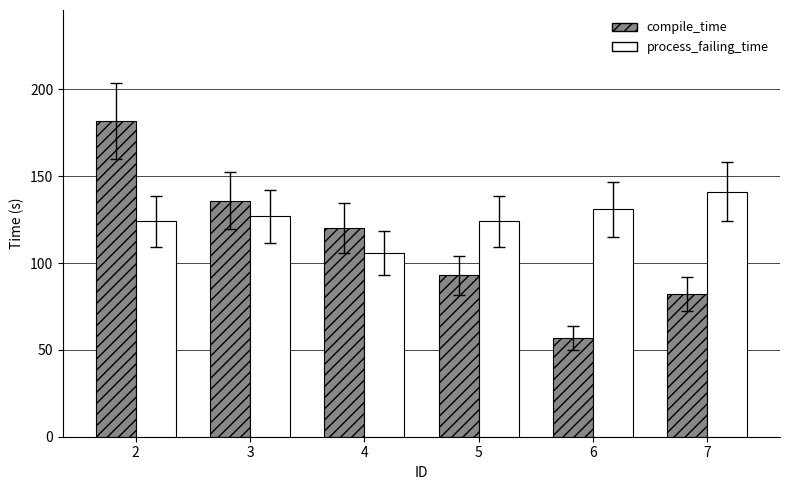

What is the difference between the highest and lowest values at 2?

58